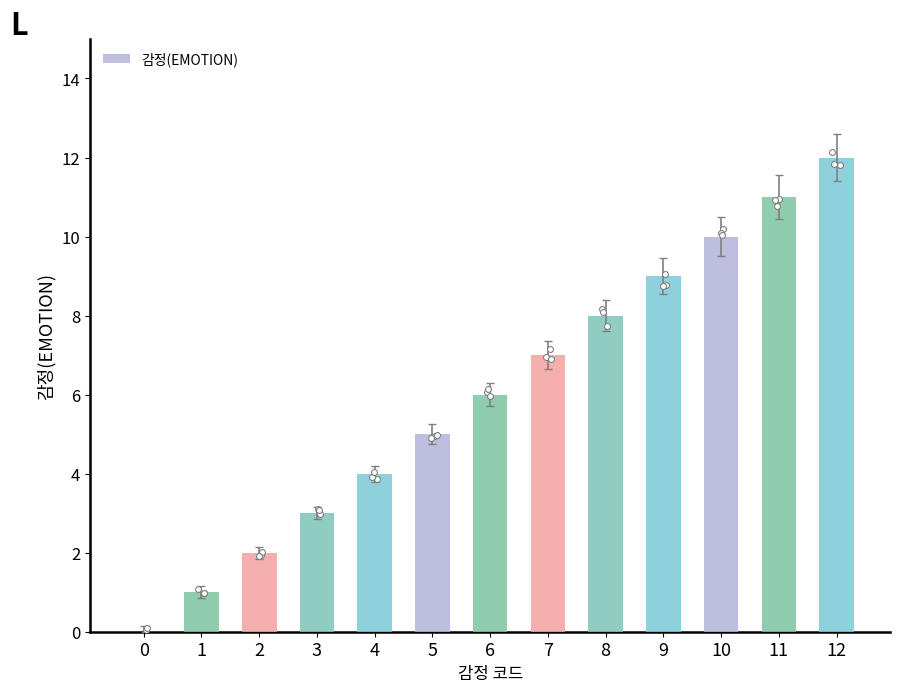

Between 1 and 5, which is larger?

5